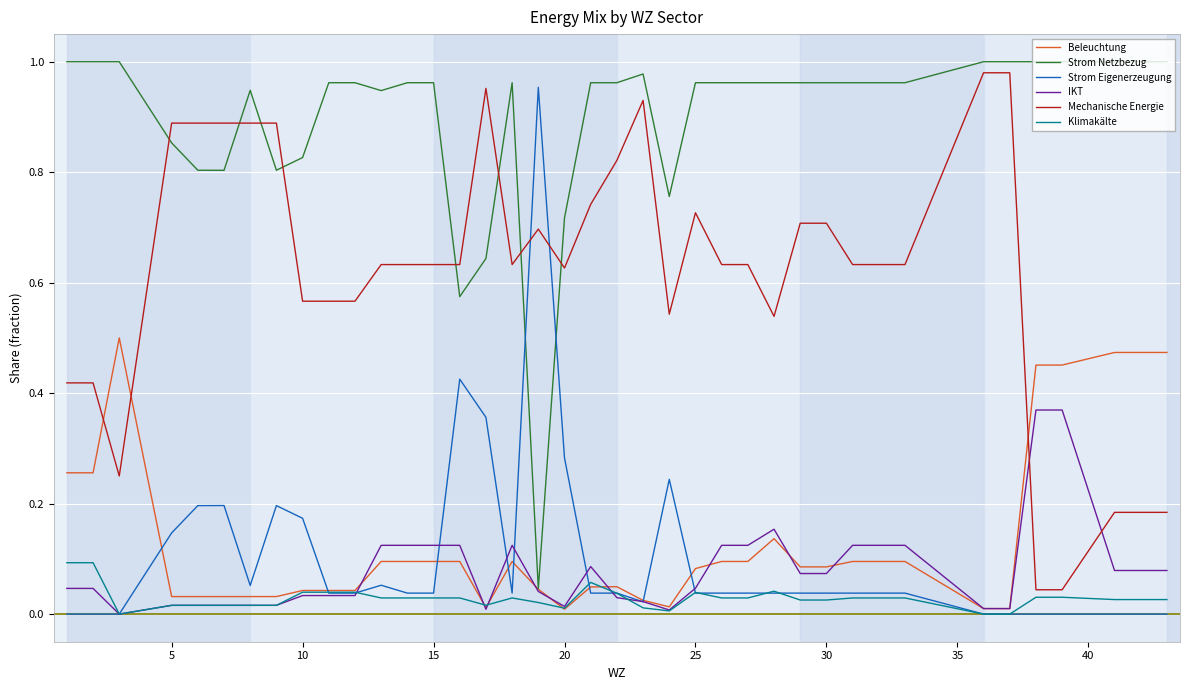

Which series has the largest total across all categories?

Strom Netzbezug